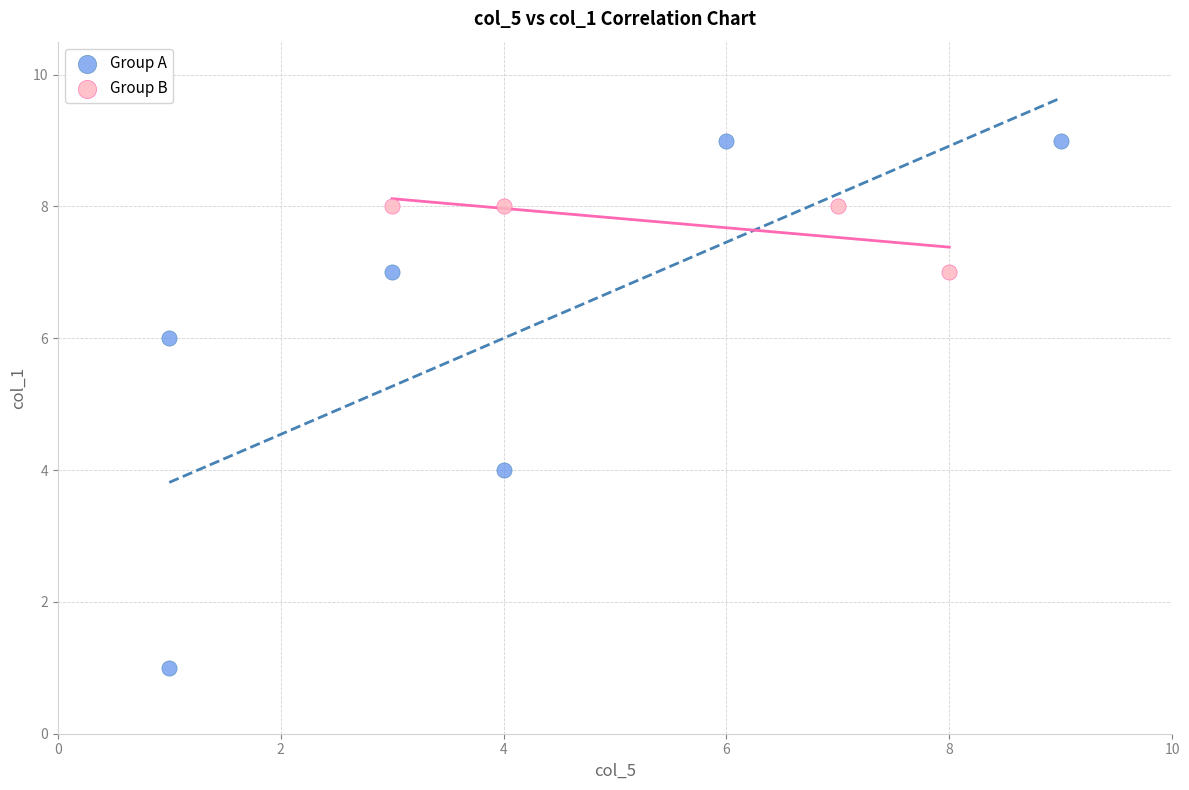

Which series reaches the maximum Y coordinate?

Group A